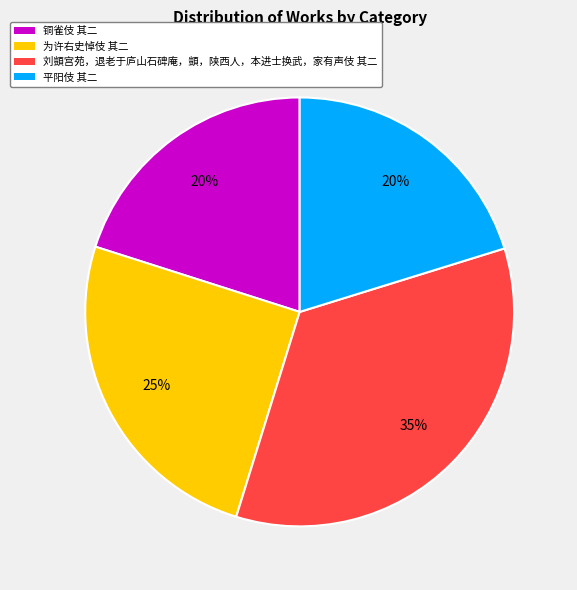

How many slices are in this pie chart?

4